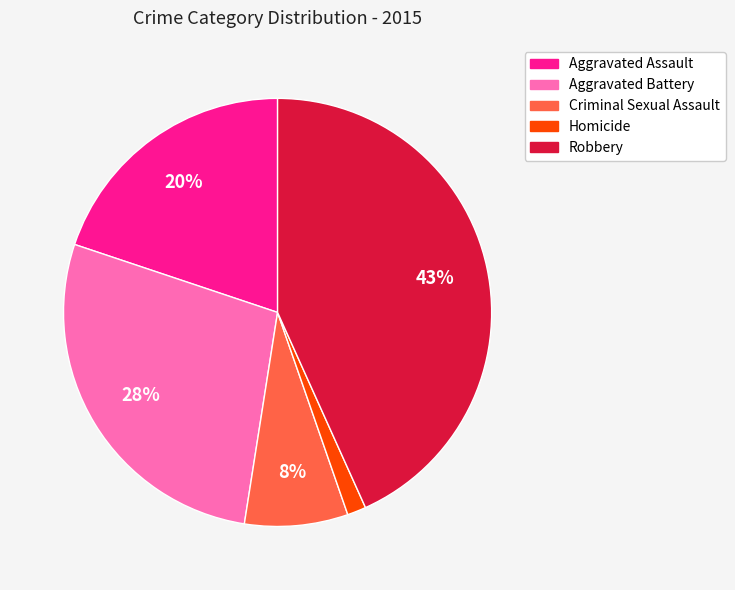

What is the largest slice in the pie chart?

Robbery